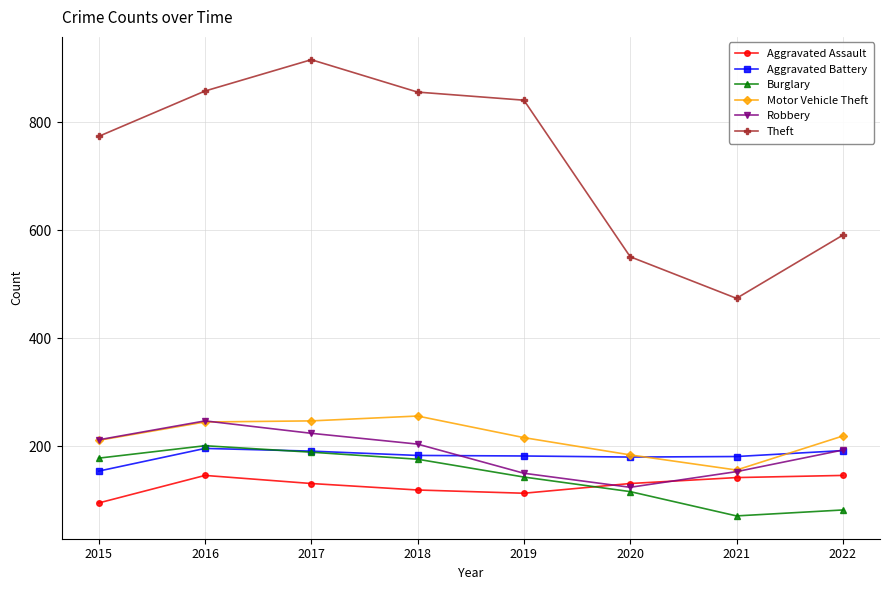

True or false: Robbery has more than 1 points higher than both neighbors.

False